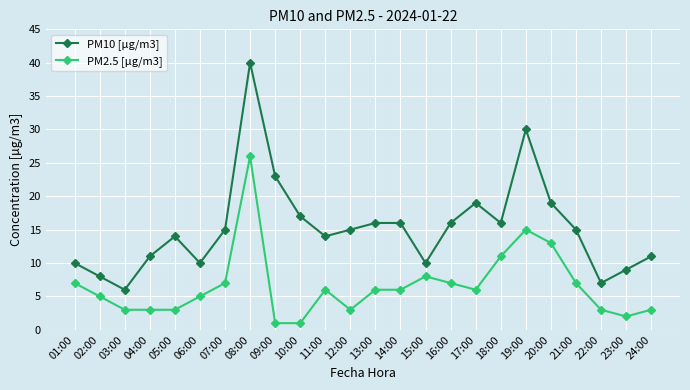

Does the chart have visible grid lines?

Yes